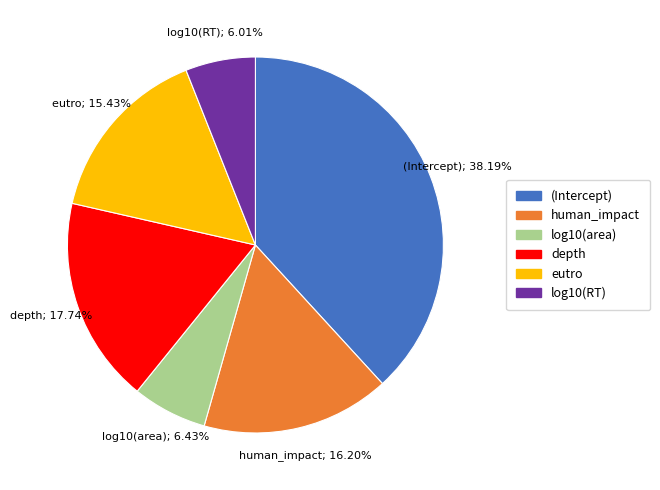

What portion of the pie excludes log10(area)?

93.6%